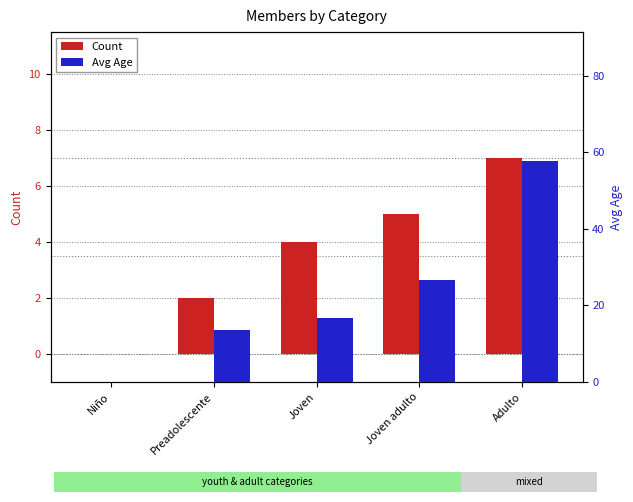

Reading left to right, extract all data points from this chart.

Count: 0.0	2.0	4.0	5.0	7.0
Avg Age: 0.0	13.5	16.8	26.5	57.6